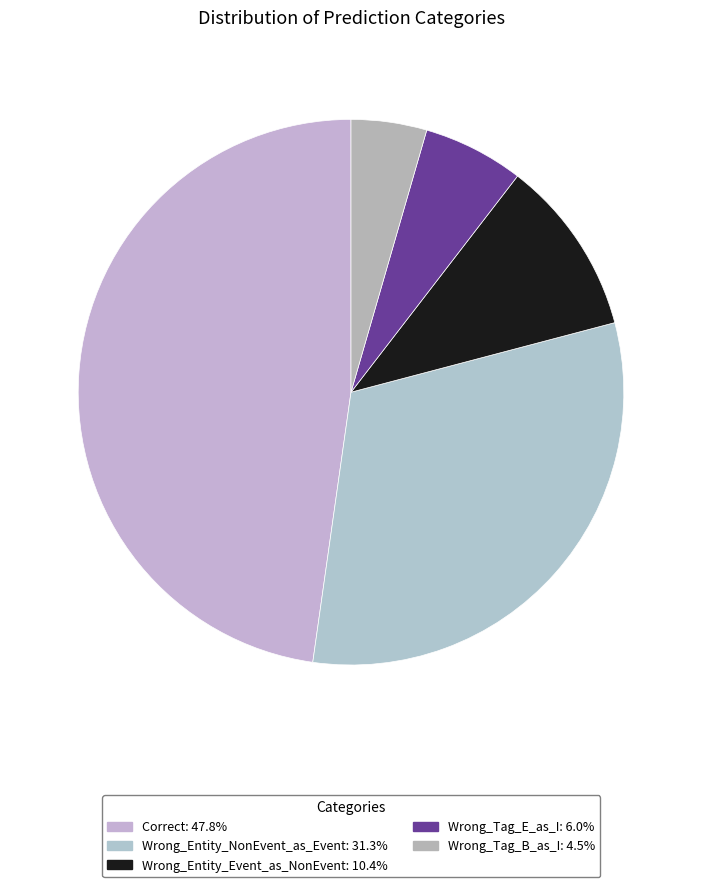

Which has a higher value, Correct or Wrong_Entity_Event_as_NonEvent?

Correct